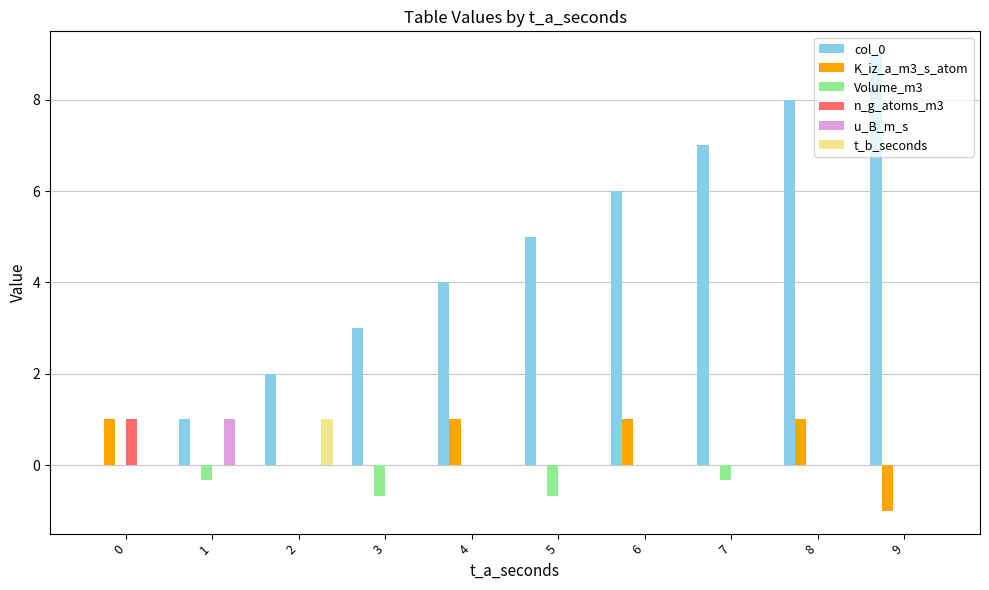

True or false: n_g_atoms_m3 has a value of 0.0 at 5.

True